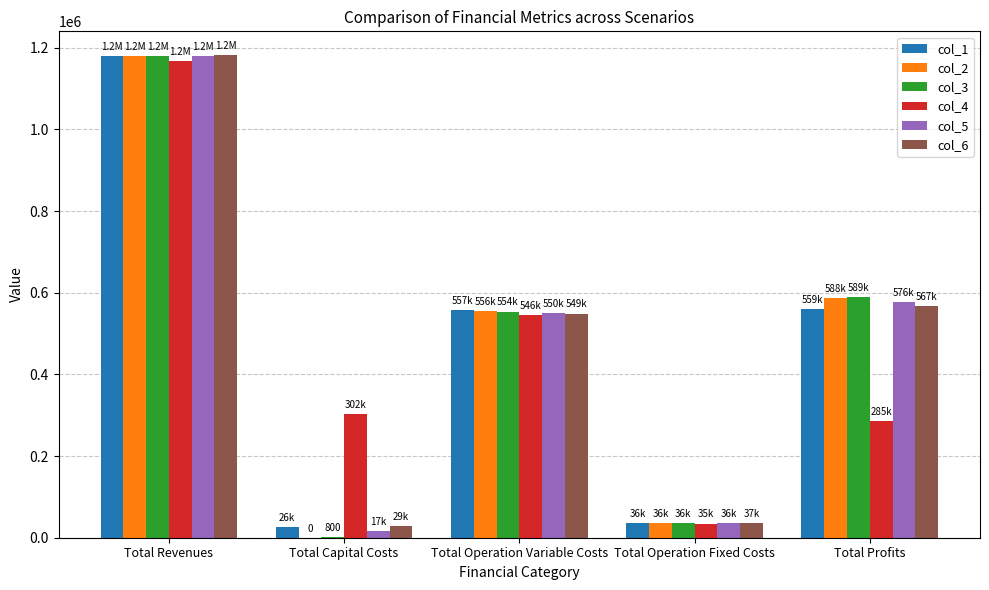

What is the sum of the col_3 values at Total Operation Variable Costs and Total Operation Fixed Costs?

590435.0